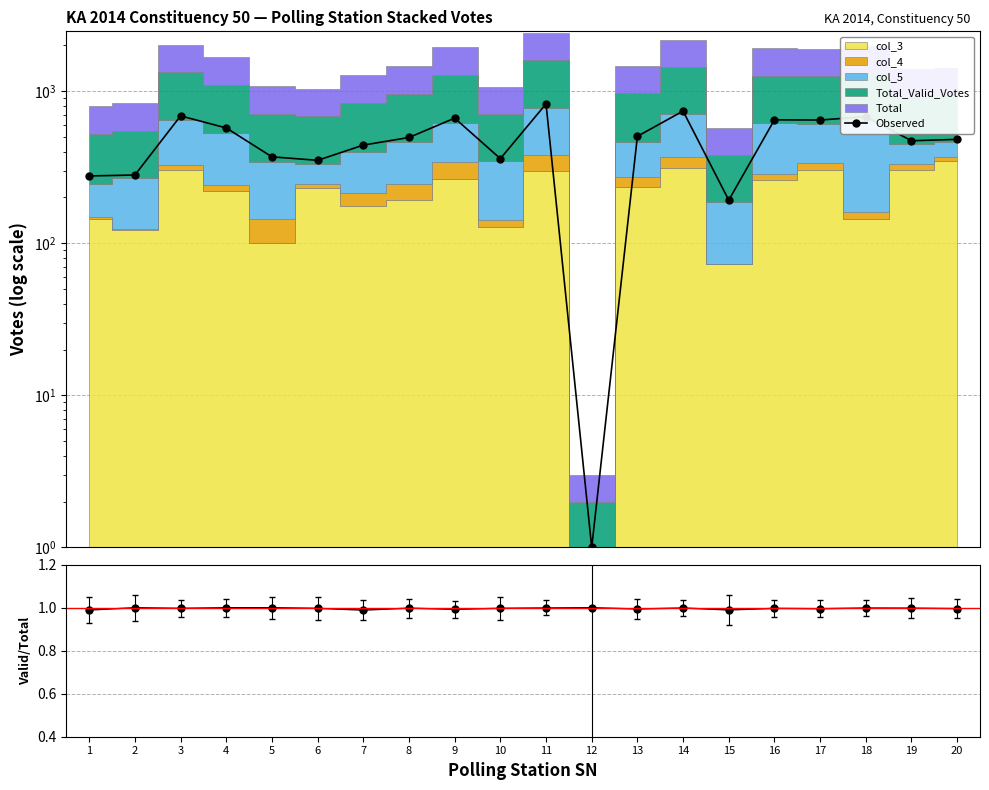

Reading left to right, transcribe all the data shown in this chart.

Observed: 277.0	281.0	688.0	573.0	370.0	351.0	442.0	496.0	665.0	360.0	825.0	1.0	505.0	740.0	192.0	648.0	646.0	680.0	472.0	482.0
Valid/Total: 1.0	1.0	1.0	1.0	1.0	1.0	1.0	1.0	1.0	1.0	1.0	1.0	1.0	1.0	1.0	1.0	1.0	1.0	1.0	1.0